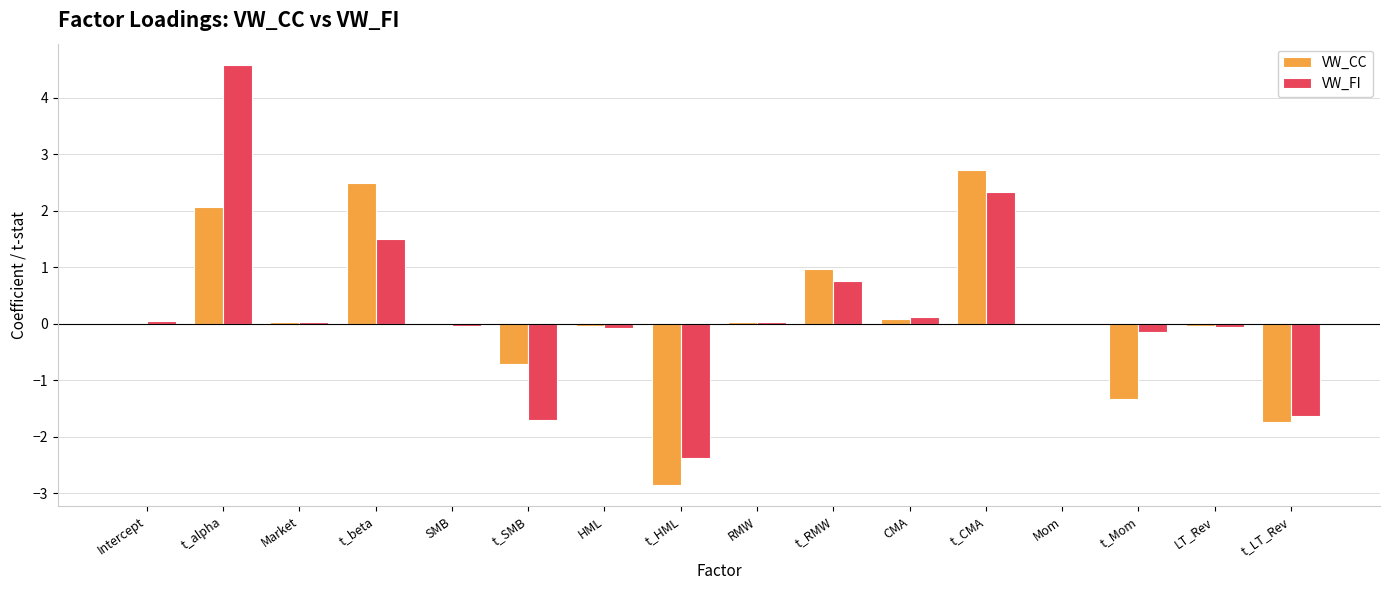

What is the greatest value displayed?

4.6